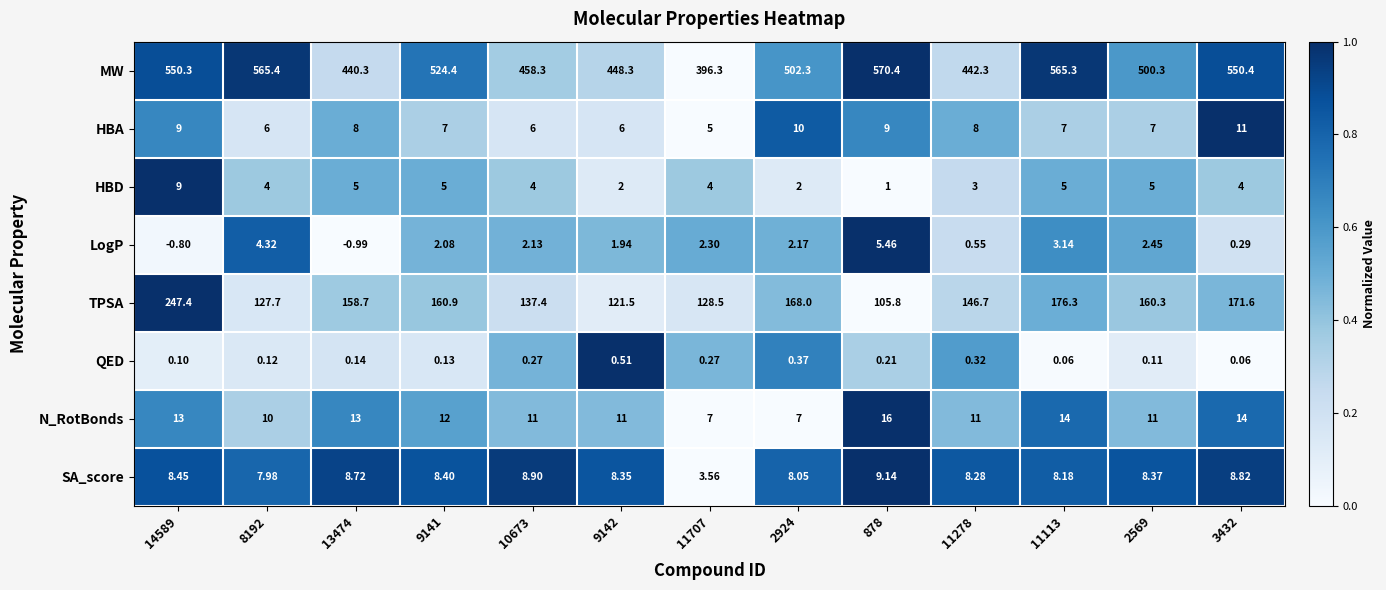

How many distinct data groups are displayed?

8